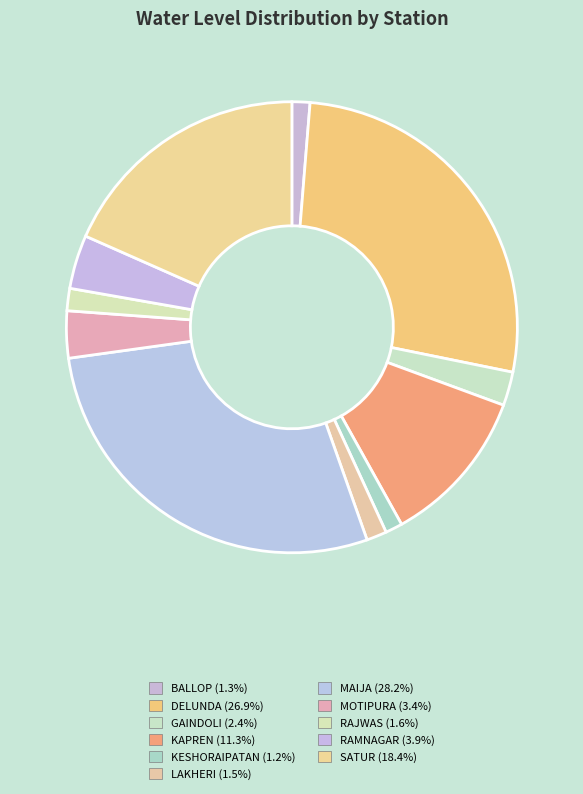

Is there any slice that represents more than half of the pie?

No